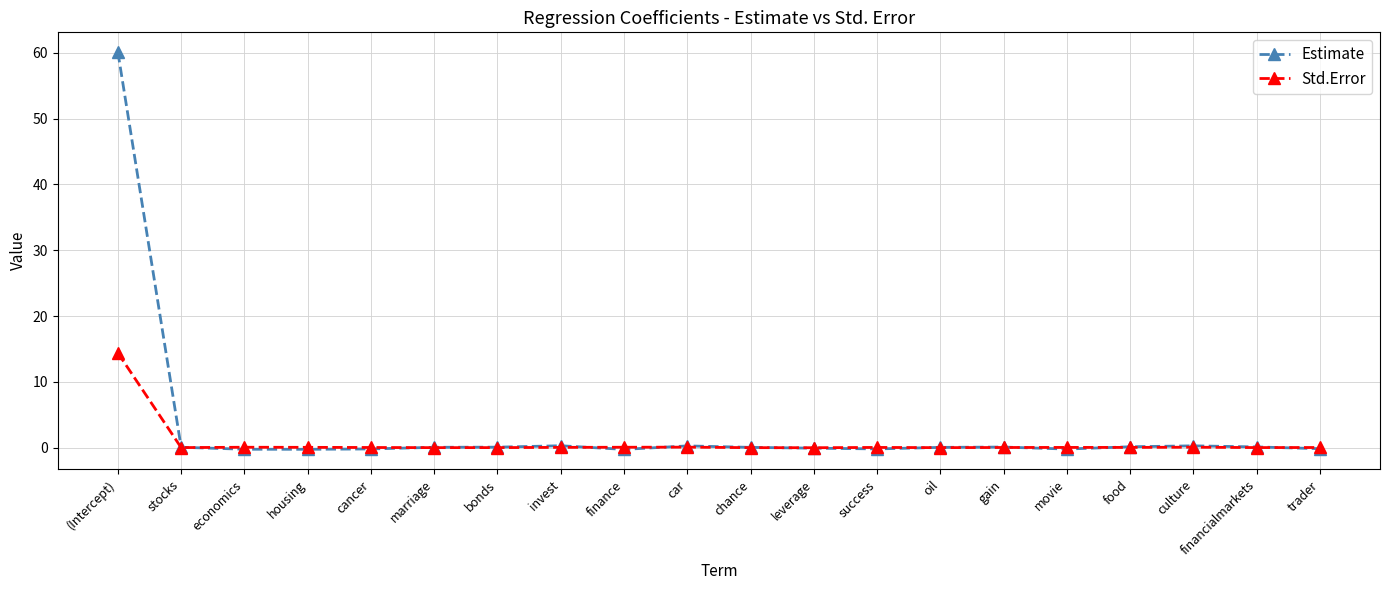

Is it true that Std.Error equals 0.1 at gain?

True